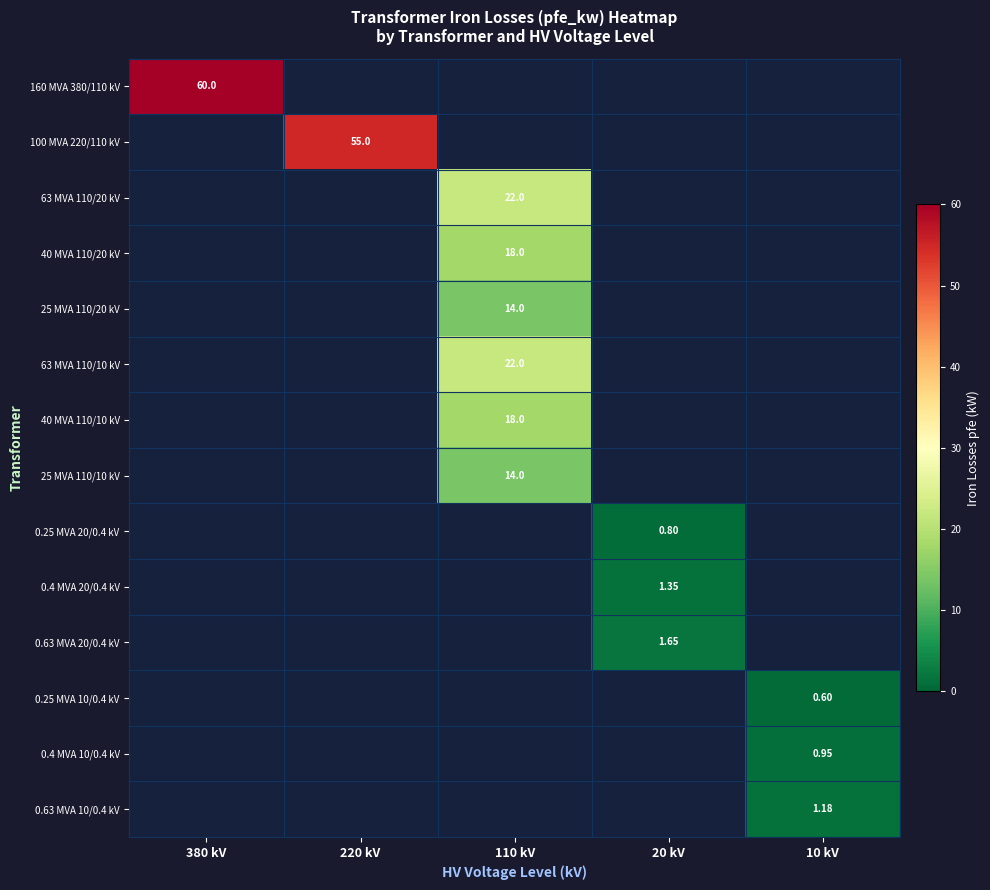

What is the minimum value shown in the chart?

0.6